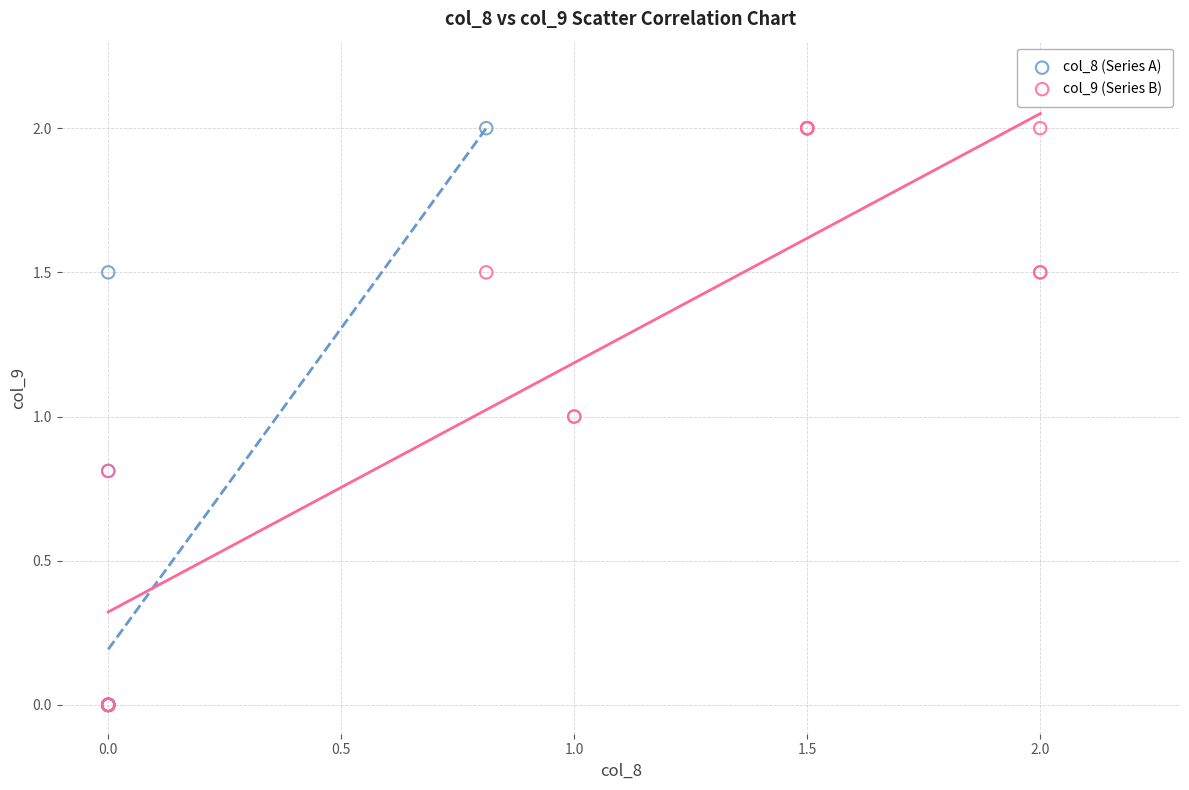

What are all the series names shown in the legend?

col_8 (Series A), col_9 (Series B)